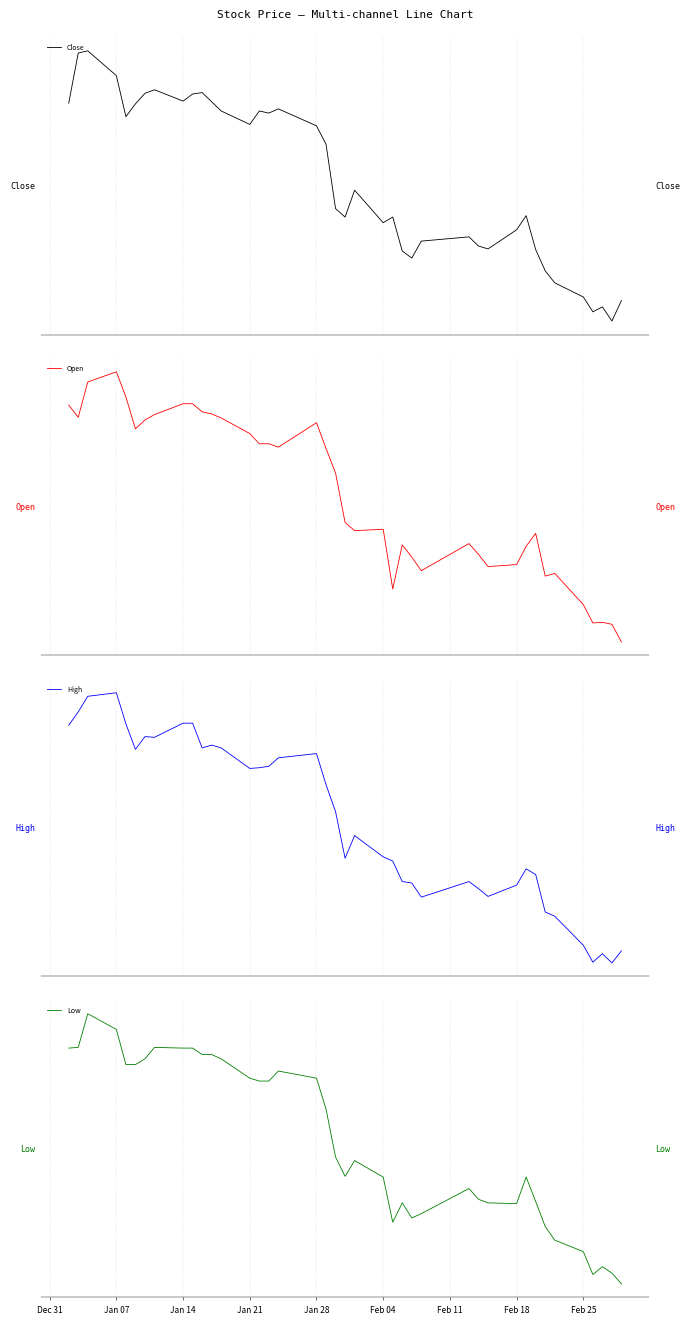

What is the smallest value displayed?

16.4